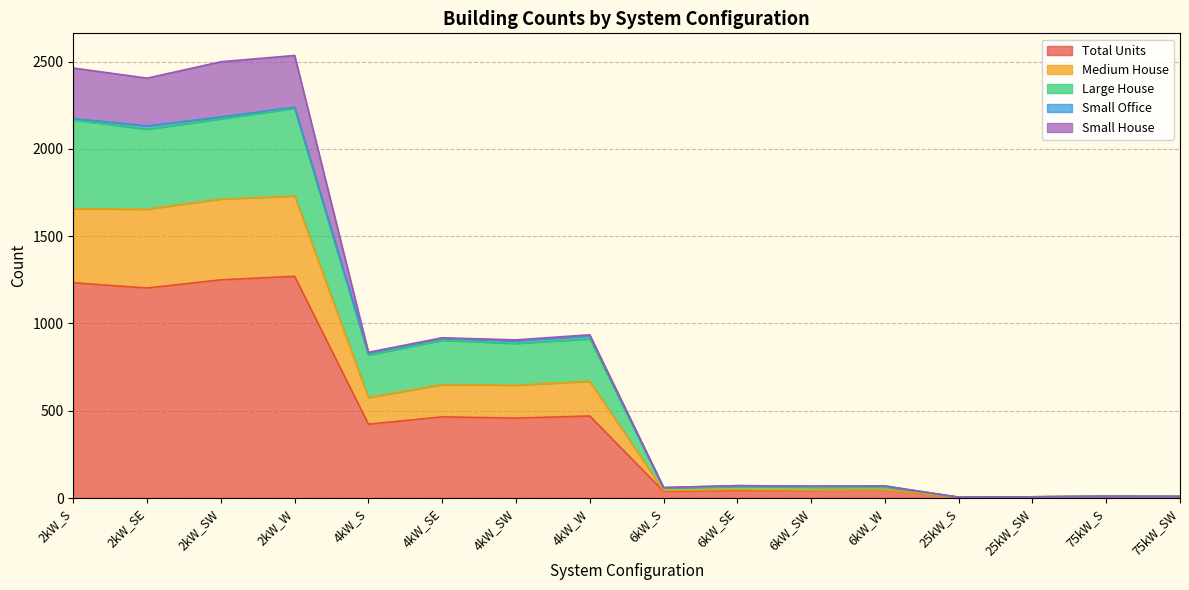

How many data points in Large House are above 820?

7